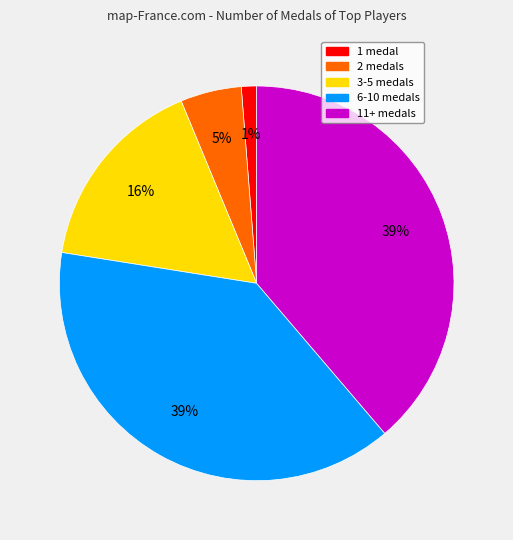

Is there a majority slice in this chart?

No